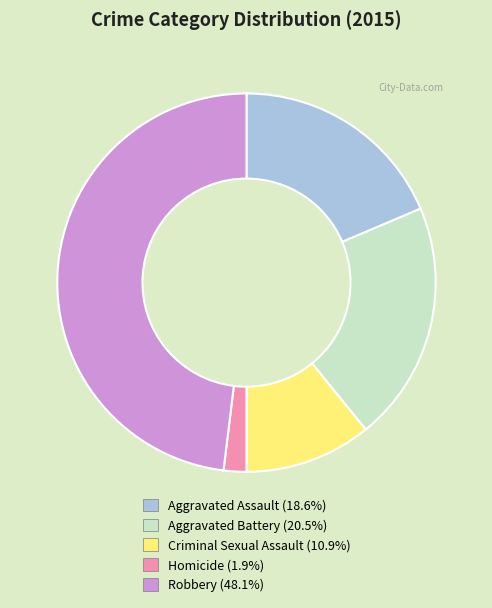

Approximately how many times larger is the value at Robbery compared to Homicide?

24.8